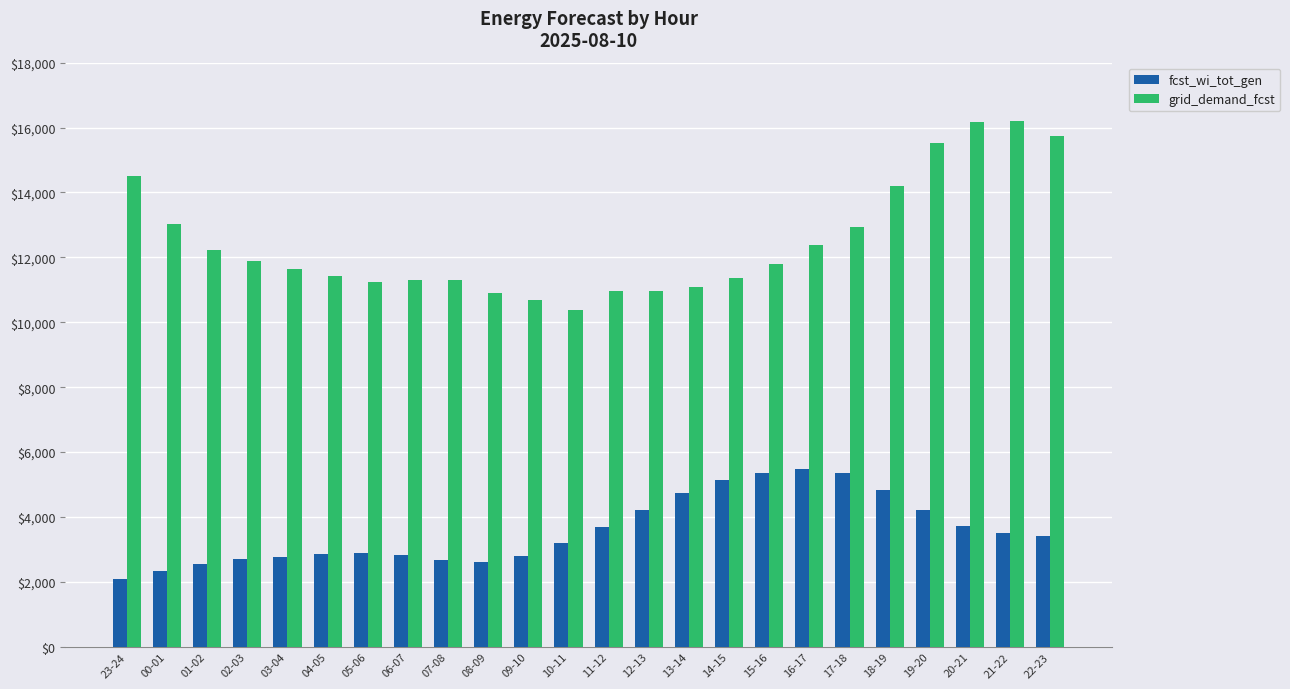

What is the sum of all fcst_wi_tot_gen values?

85875